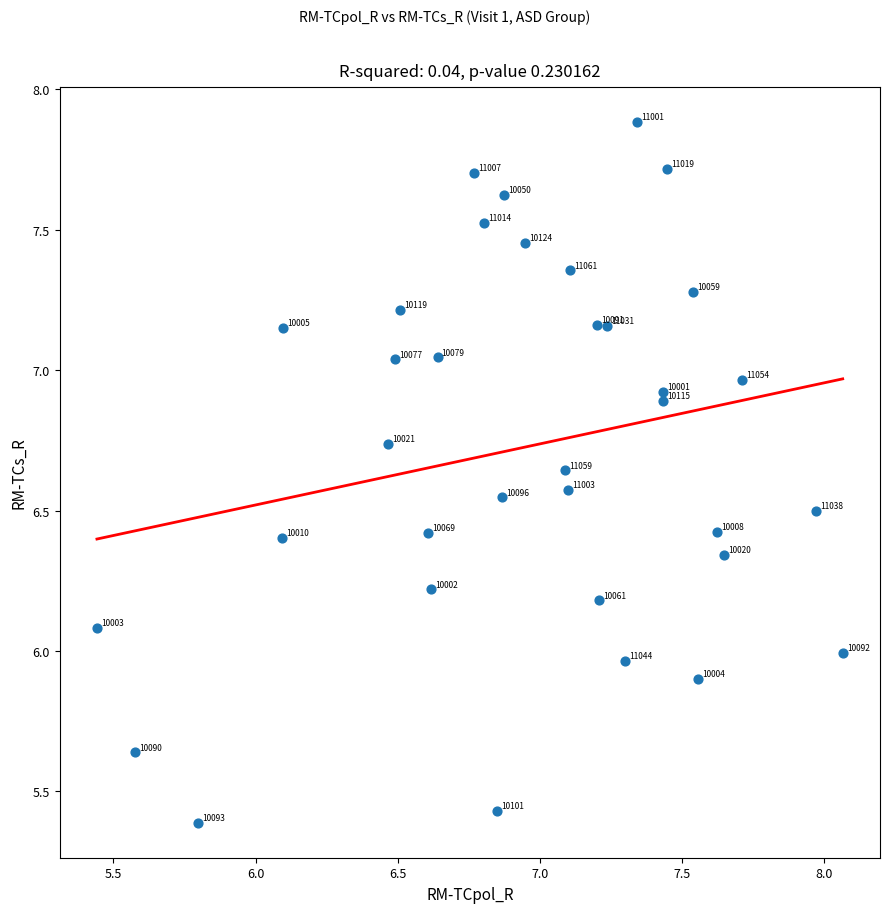

What is the range of X values (max minus min)?

2.6